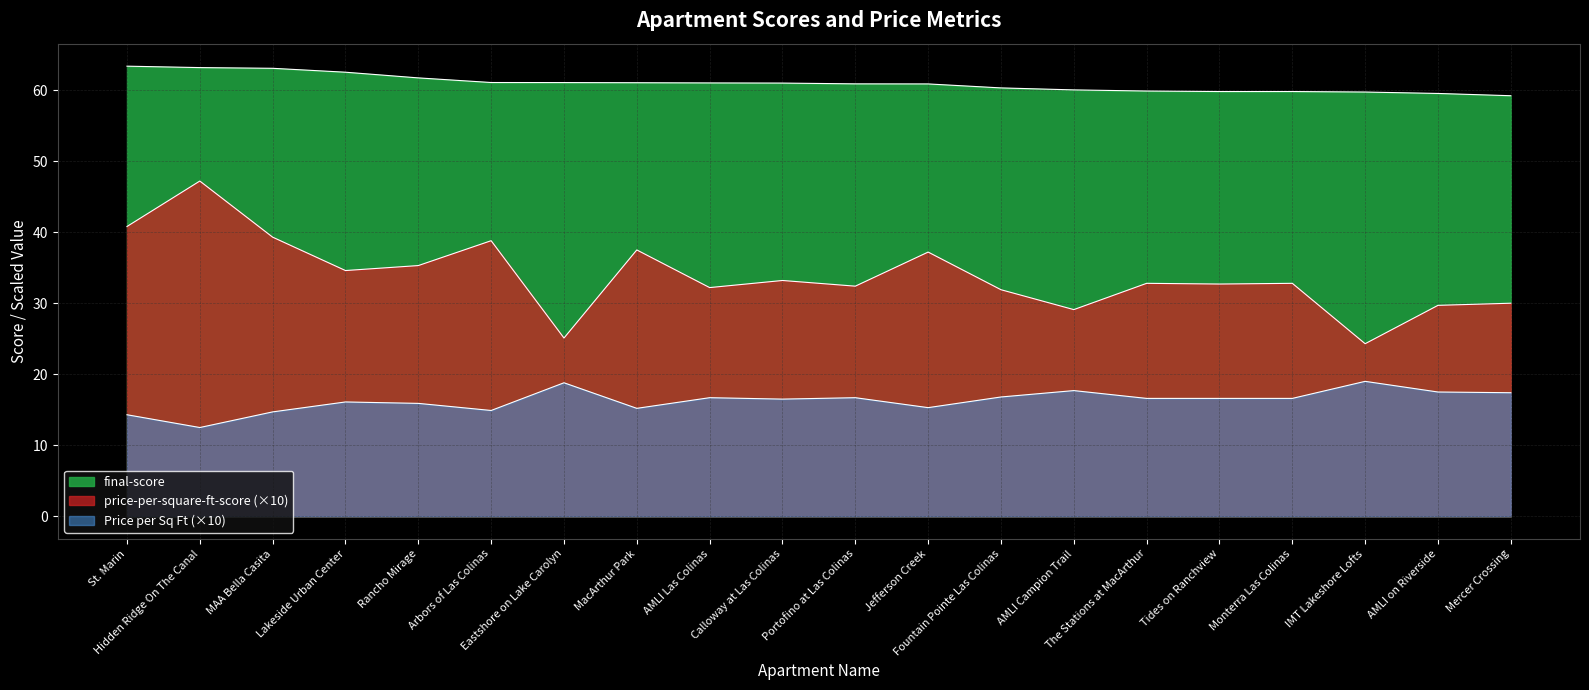

Does the chart have visible grid lines?

Yes